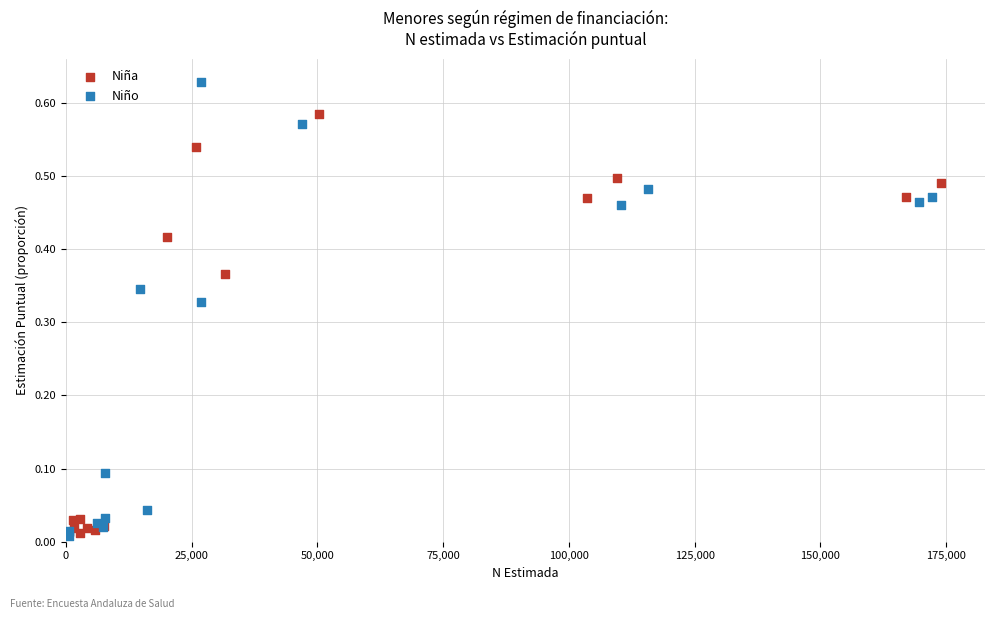

Which series has the largest Y range (max minus min)?

Niño